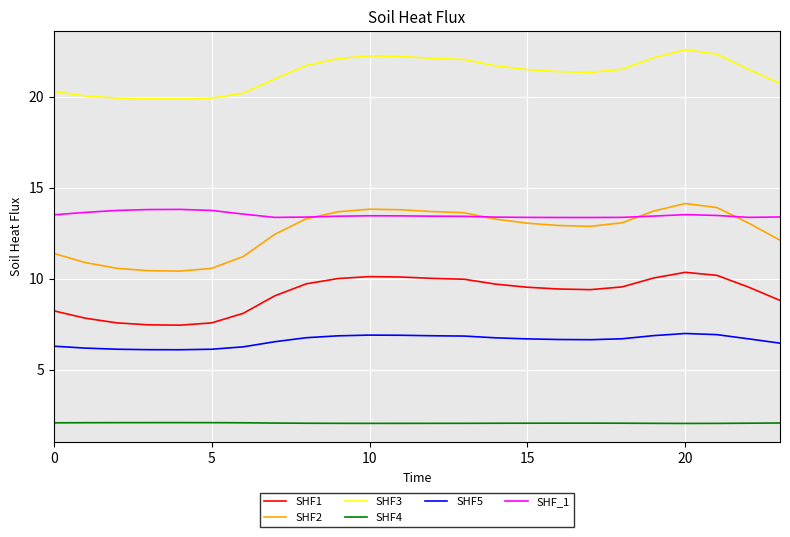

Which series has the largest total across all categories?

SHF3